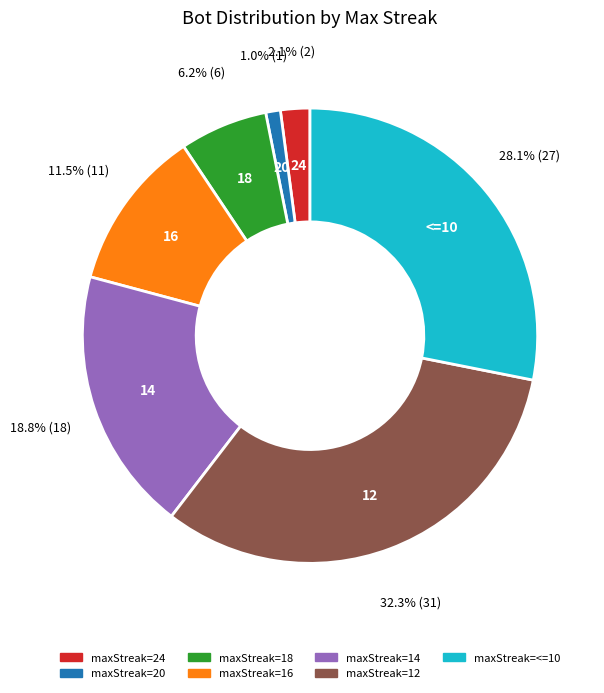

Does maxStreak=16 represent more than half of the total?

No